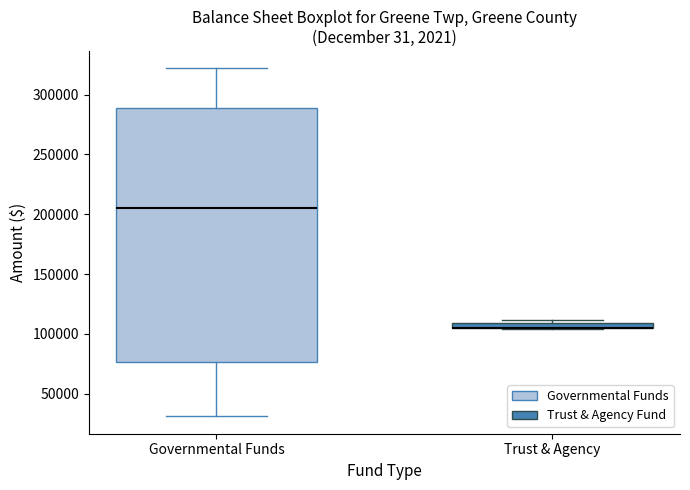

Which box is the tallest, from its lower edge to its upper edge?

Governmental Funds